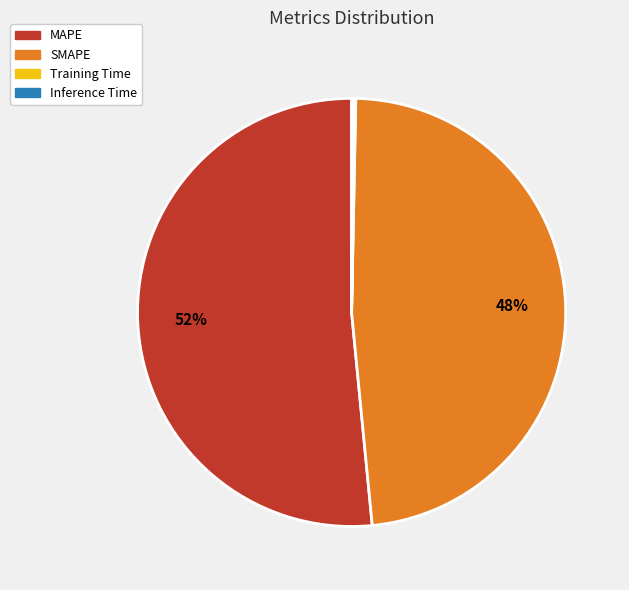

To the nearest percent, what is the average slice percentage?

25%